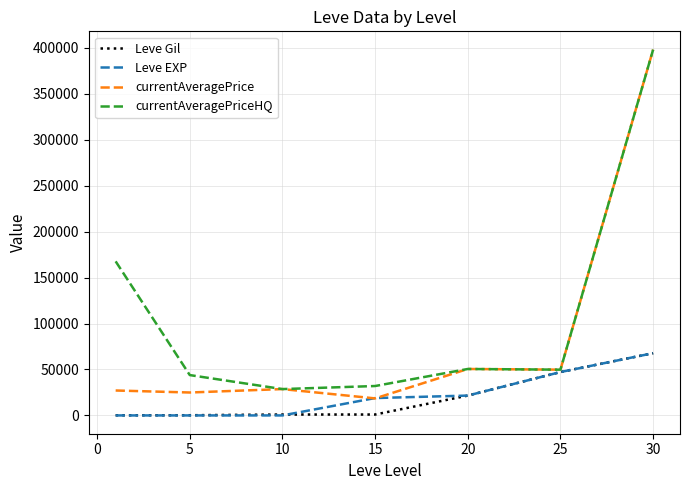

Which series has the widest spread of values?

currentAveragePrice